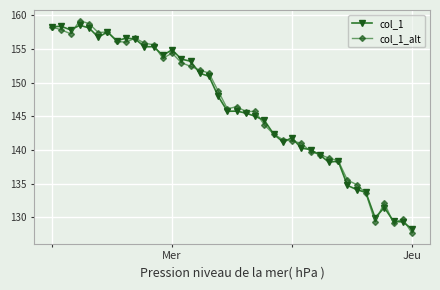

After their last crossing, which series has the higher values: col_1_alt or col_1?

col_1